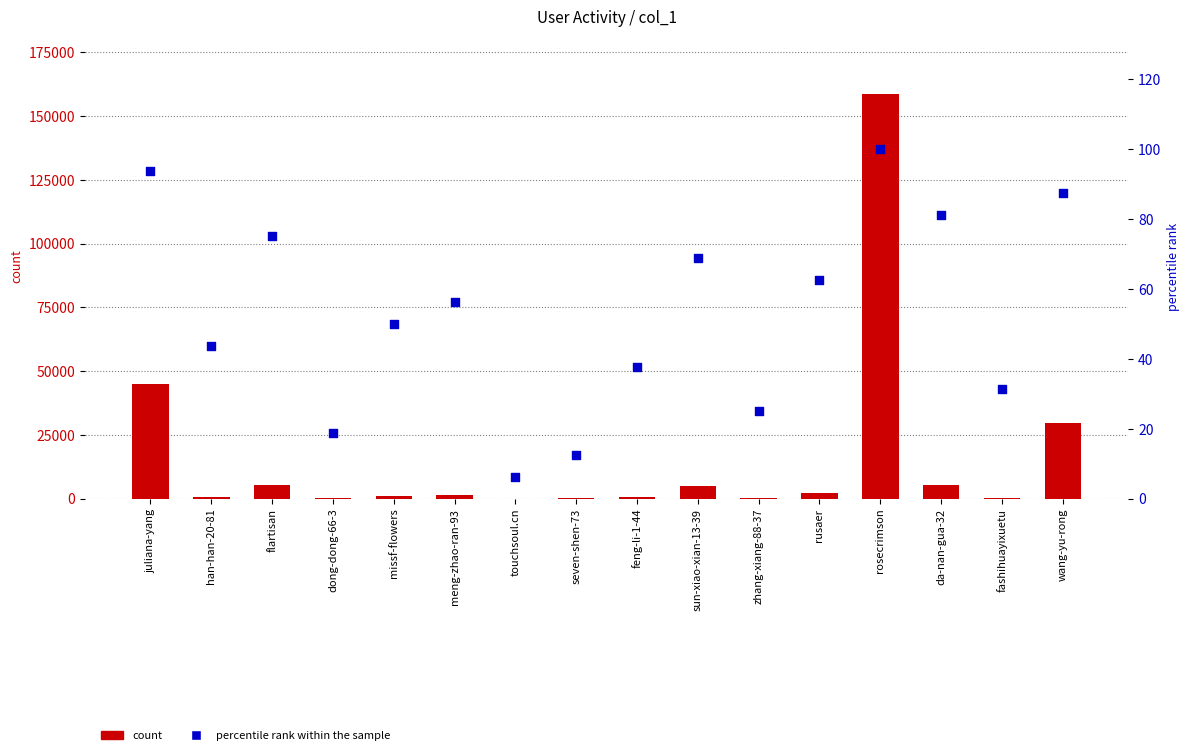

At how many categories does at least one series exceed 105280?

1